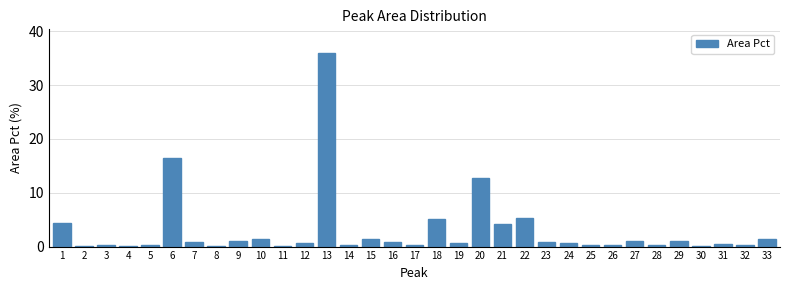

What is the greatest value displayed?

36.0